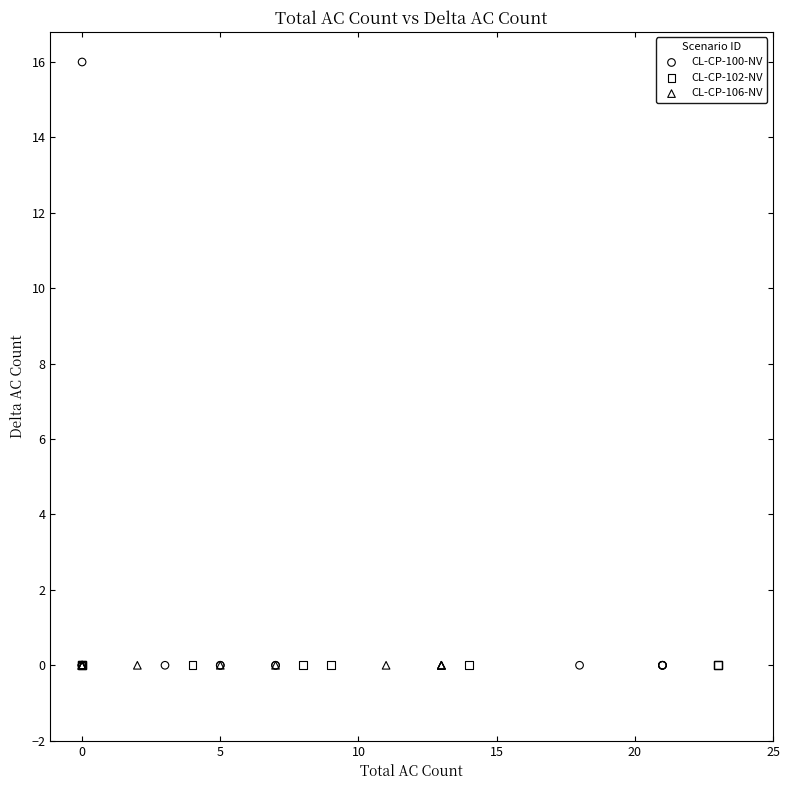

Which series reaches the maximum Y coordinate?

CL-CP-100-NV